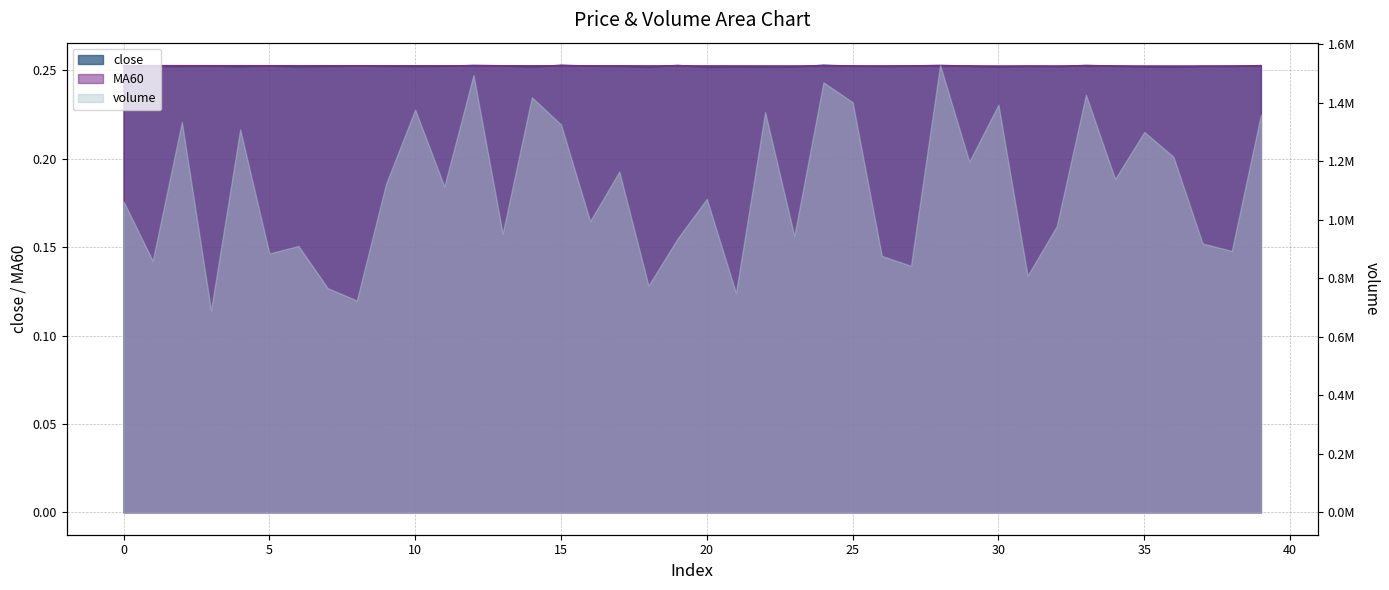

True or false: MA60 has a value of 0.1 at 25.

False